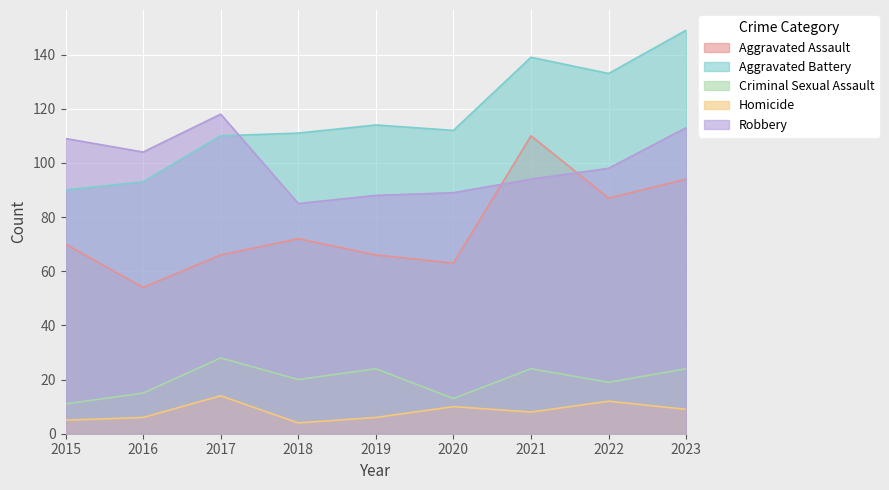

What is the greatest value displayed?

149